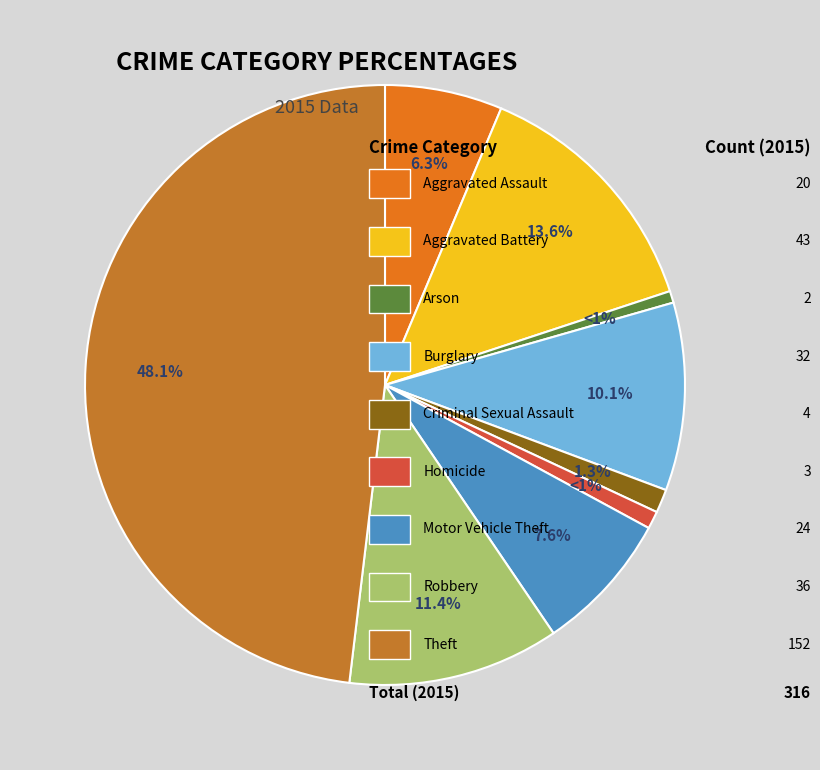

Is there any slice that represents more than half of the pie?

No